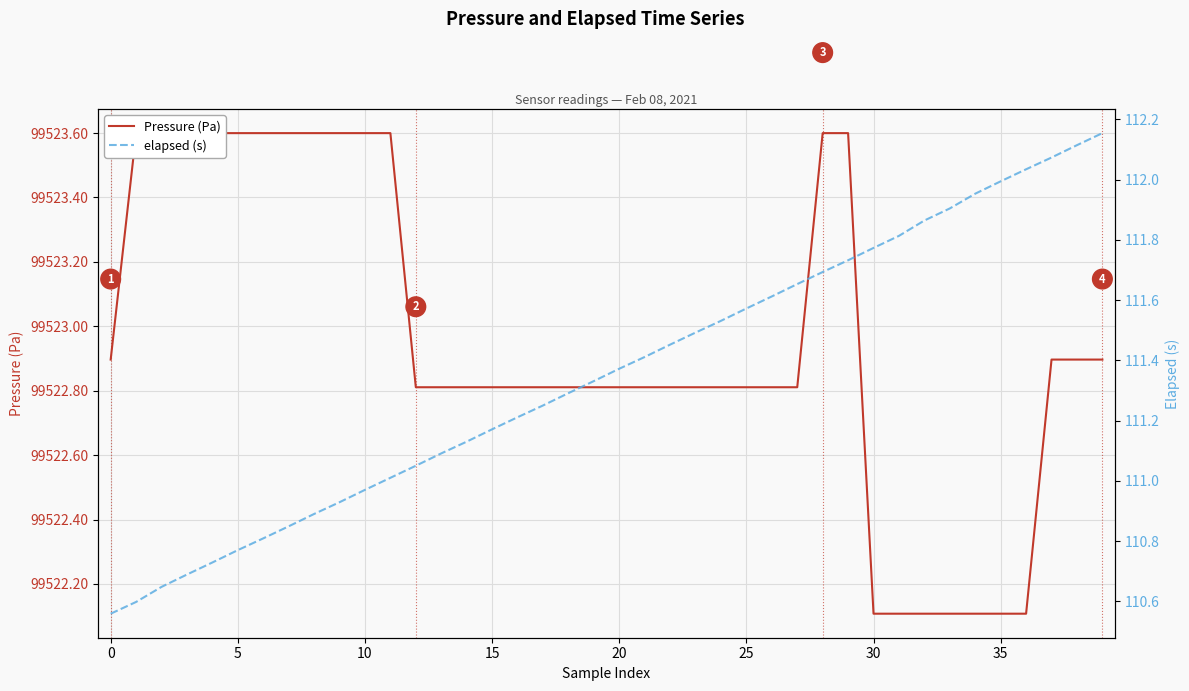

How many data points in elapsed (s) are above 111?

29